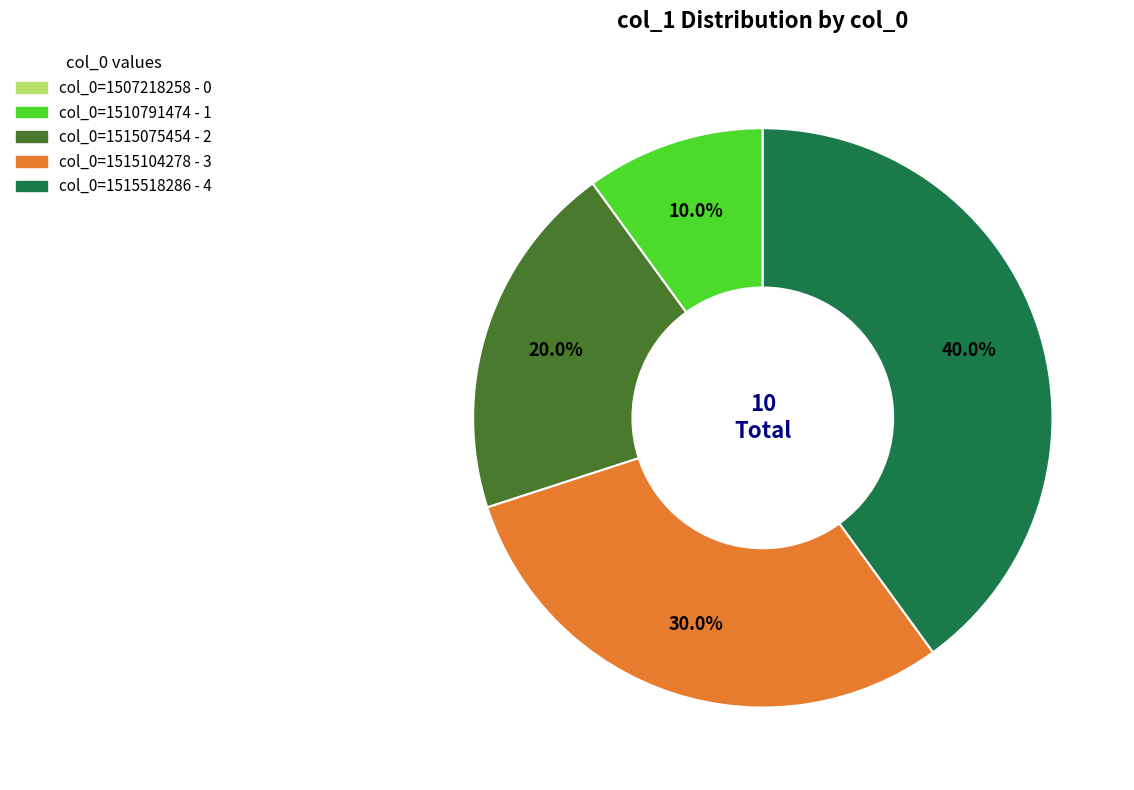

What percentage do col_0=1515518286 and col_0=1515104278 together represent?

70.0%